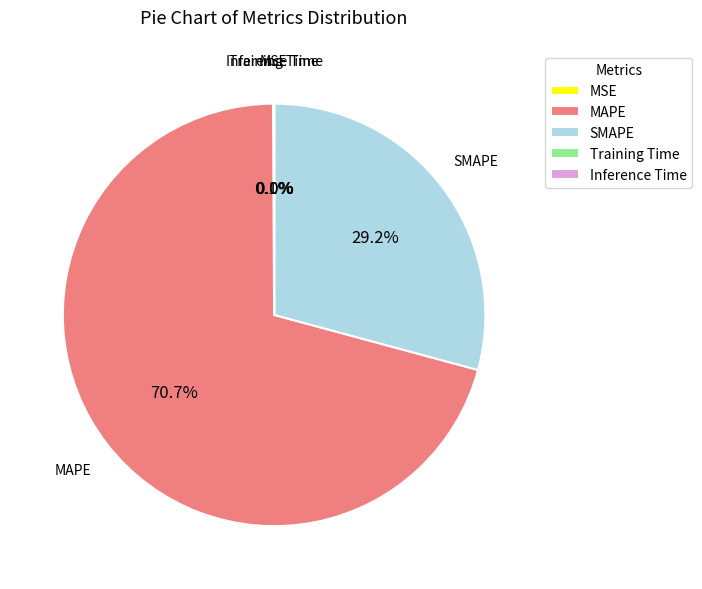

True or false: MAPE accounts for 71% of the total.

True